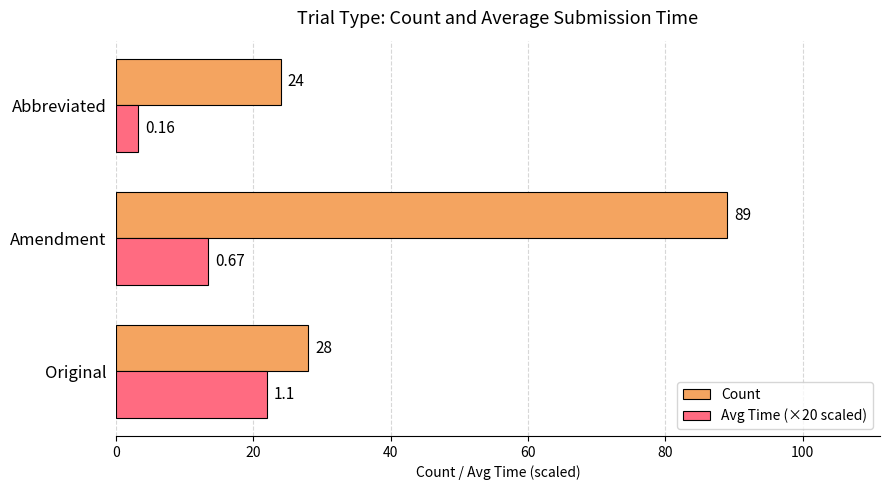

At which category does the chart reach its peak across all series?

Amendment